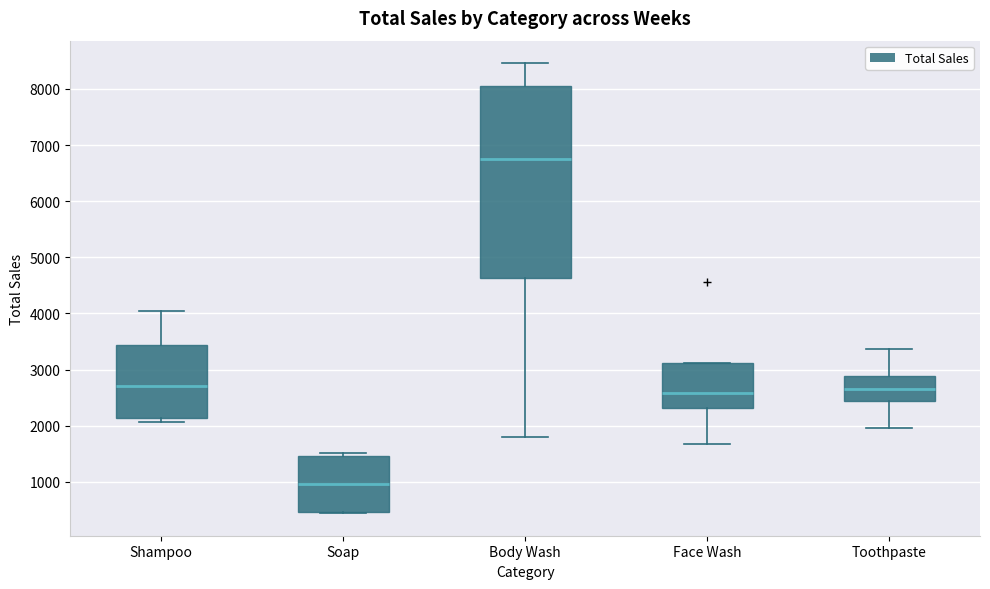

Which box's median line is the lowest?

Soap